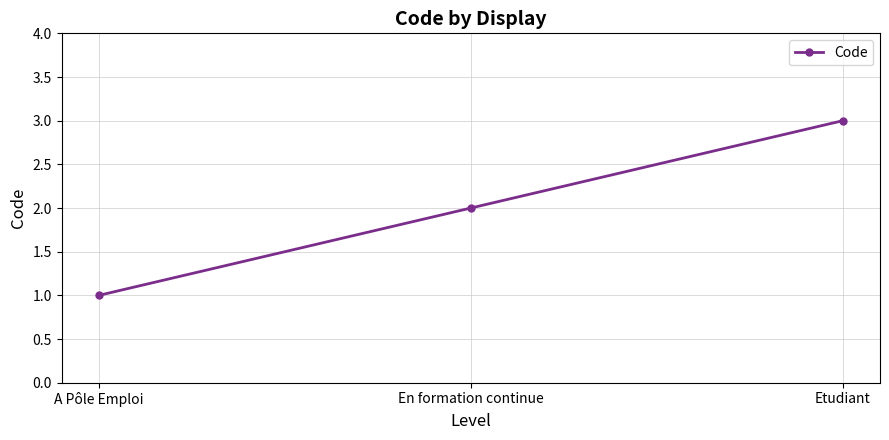

What is the greatest value displayed?

3